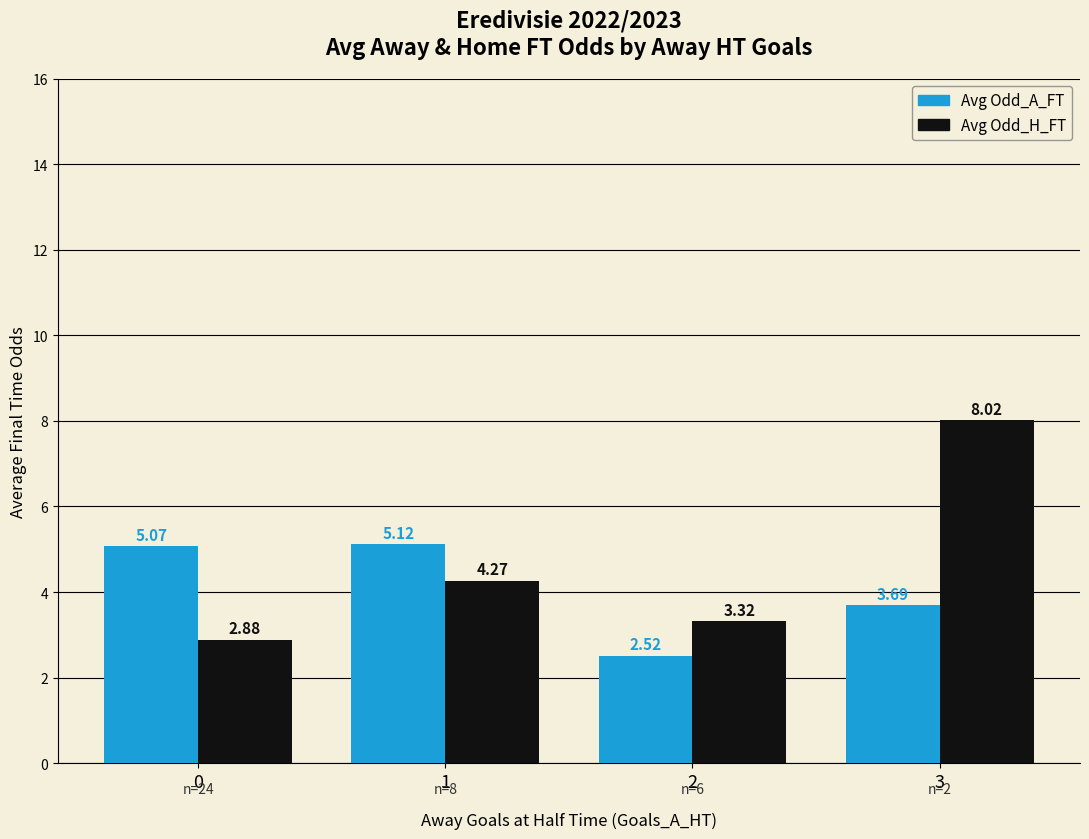

At which category is the sum across all series the highest?

3